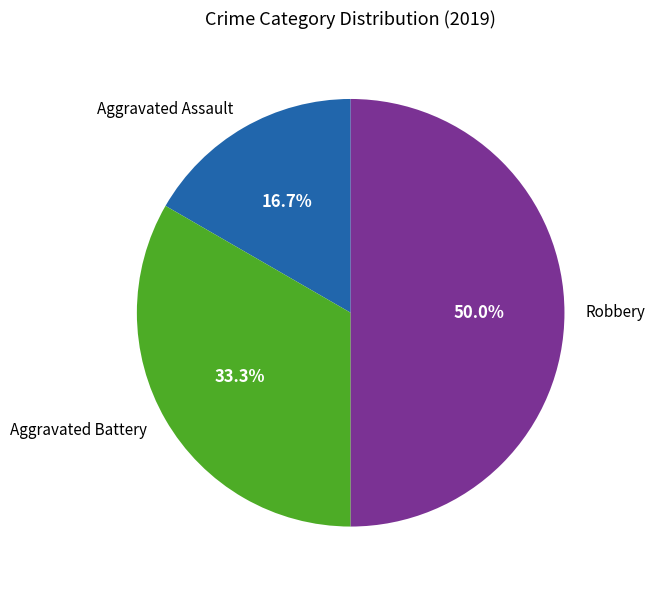

What percentage is the Aggravated Assault slice, to the nearest percent?

17%